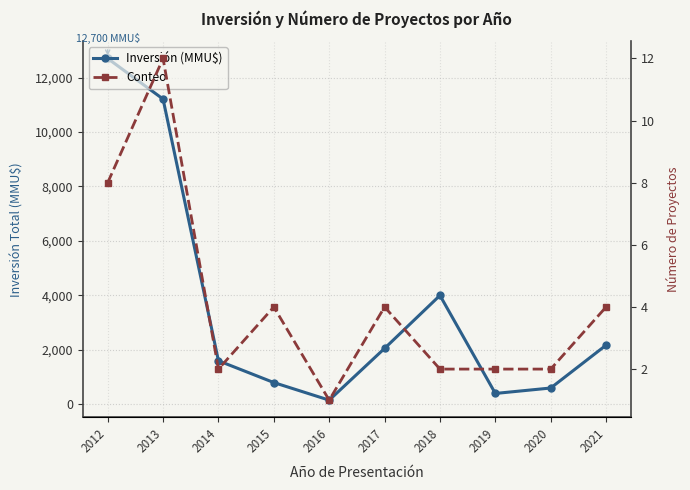

True or false: Conteo and Inversión (MMU$) cross at least once.

False